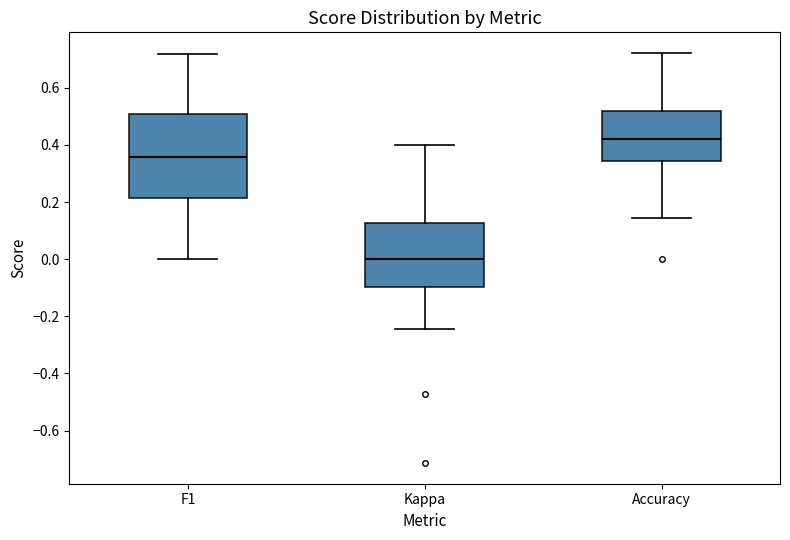

Comparing the boxes themselves (not the whiskers), which one is the tallest?

F1